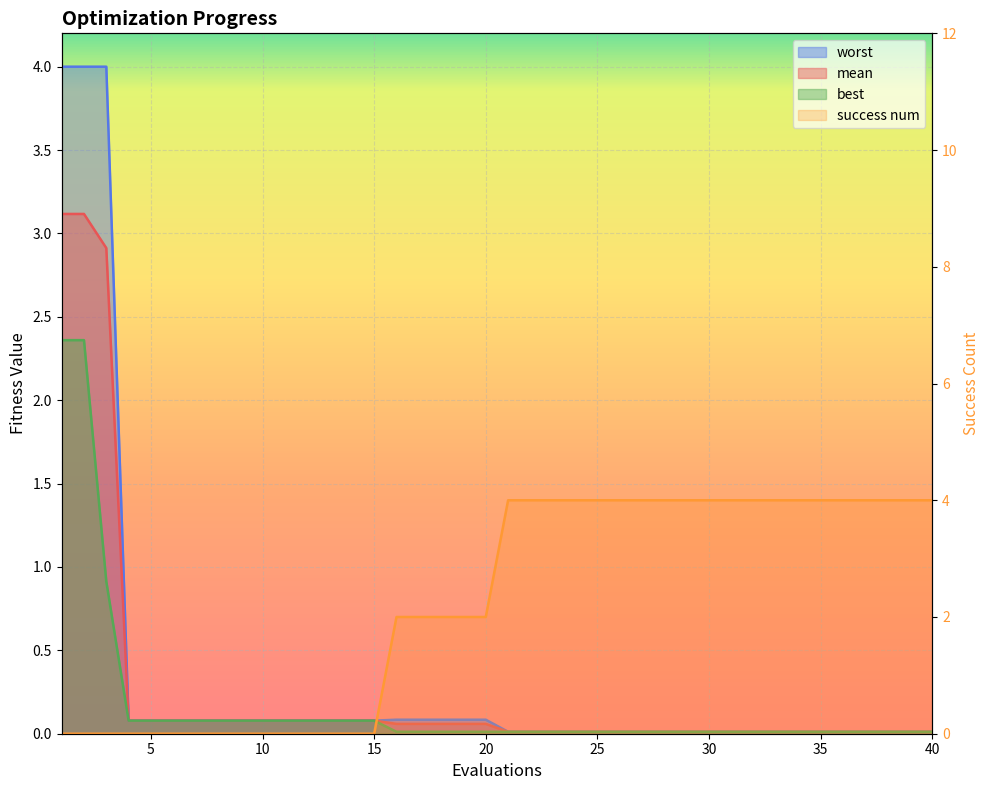

True or false: worst has more than 0 interior local peaks.

False